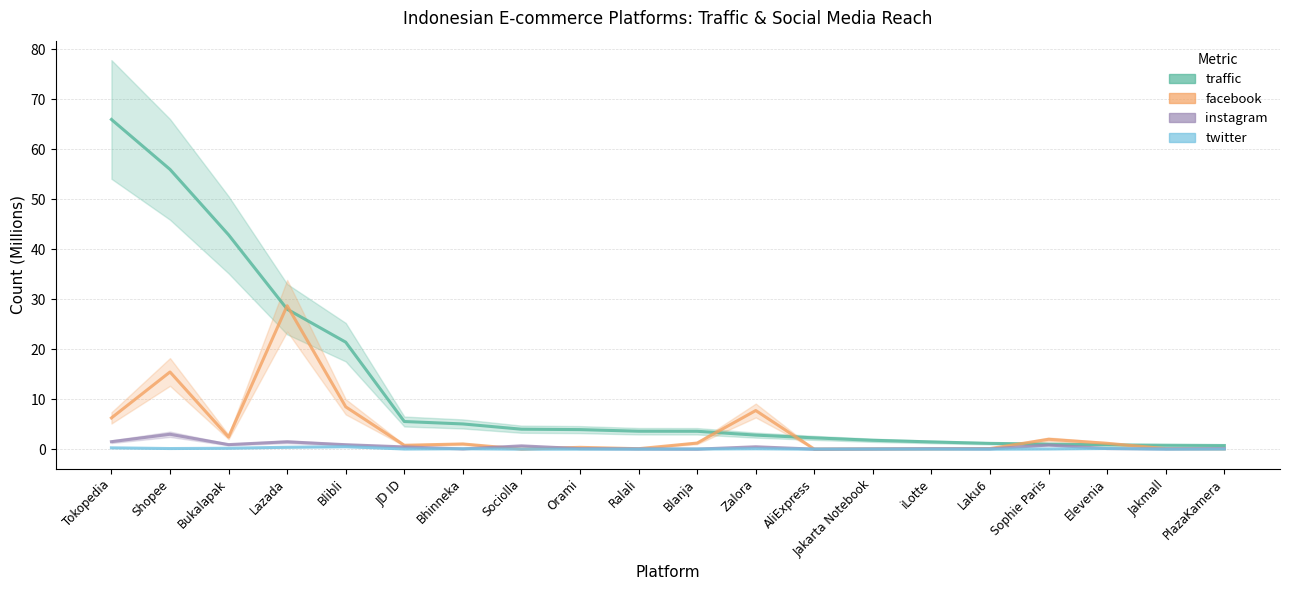

At which label does instagram reach its peak?

Shopee